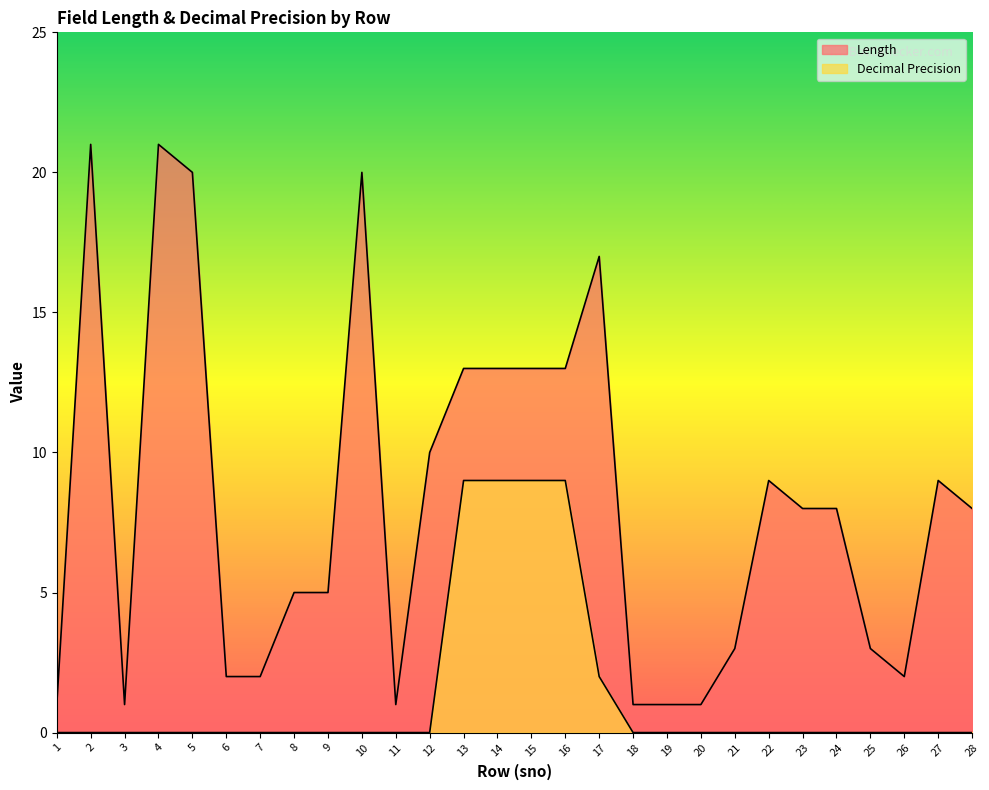

How many values in Decimal Precision are above zero?

5